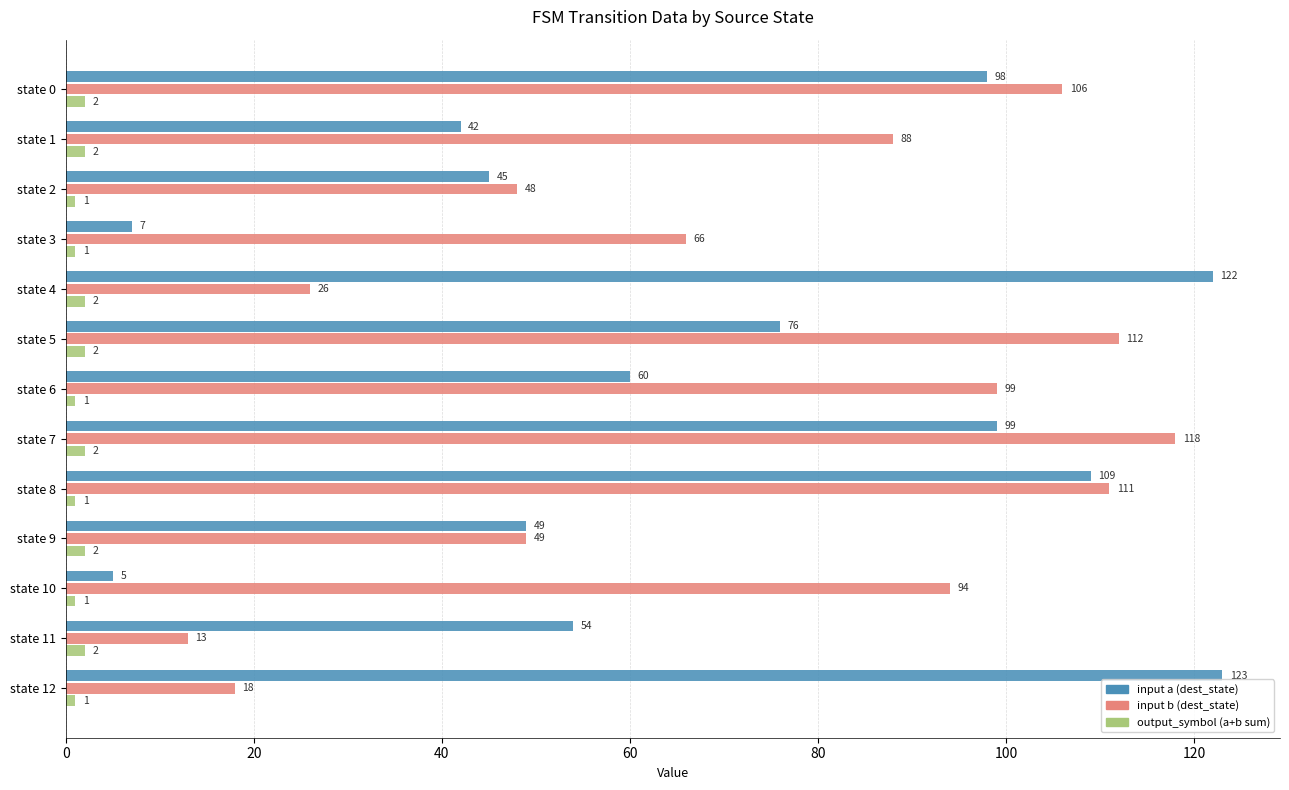

Which category has the lowest value in the input a (dest_state) series?

state 10